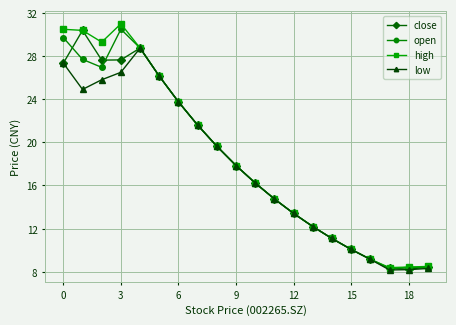

What is the difference between the maximum and second lowest values in the high series?

22.6